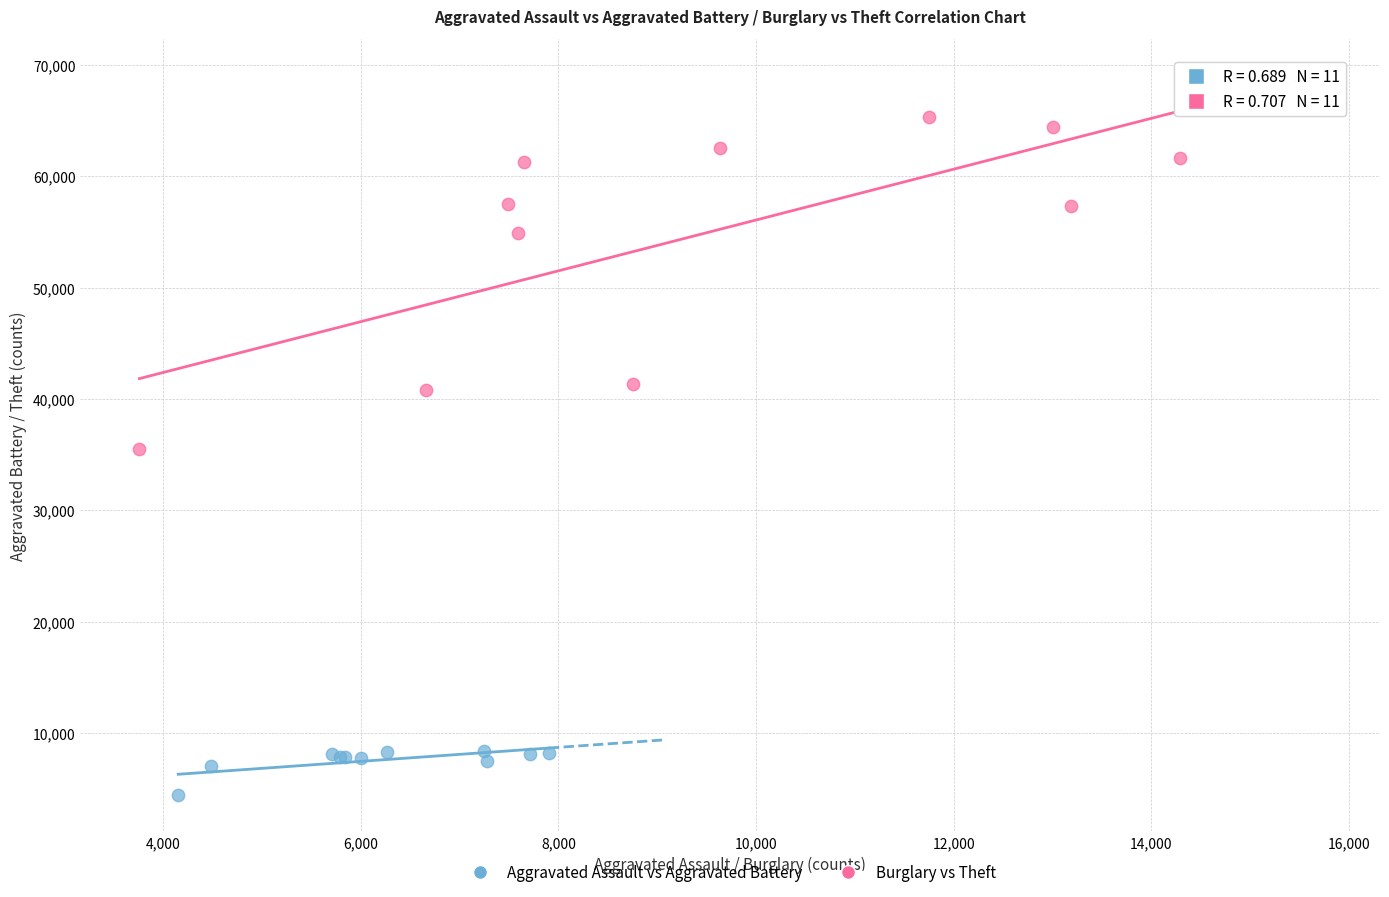

Which series has the widest spread of Y values?

Burglary vs Theft